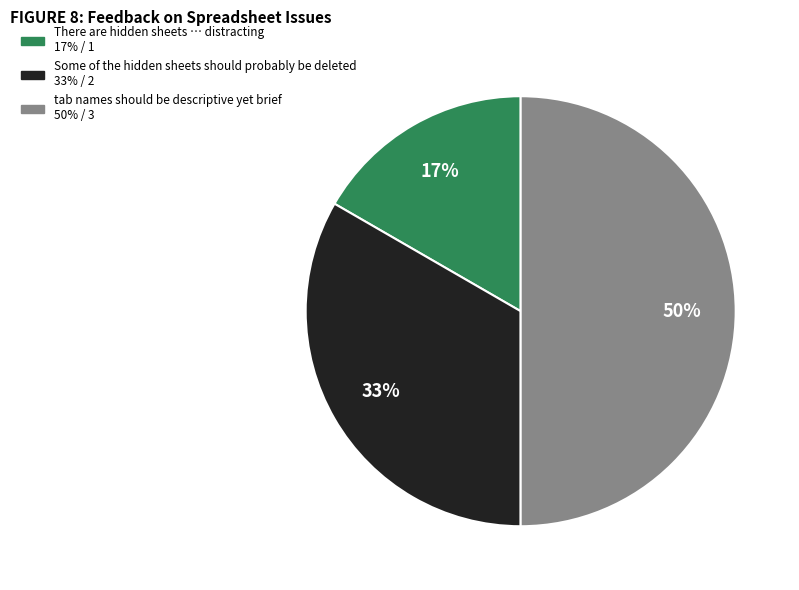

To the nearest percent, what is the combined percentage of There are hidden sheets … distracting and Some of the hidden sheets should probably be deleted?

50%